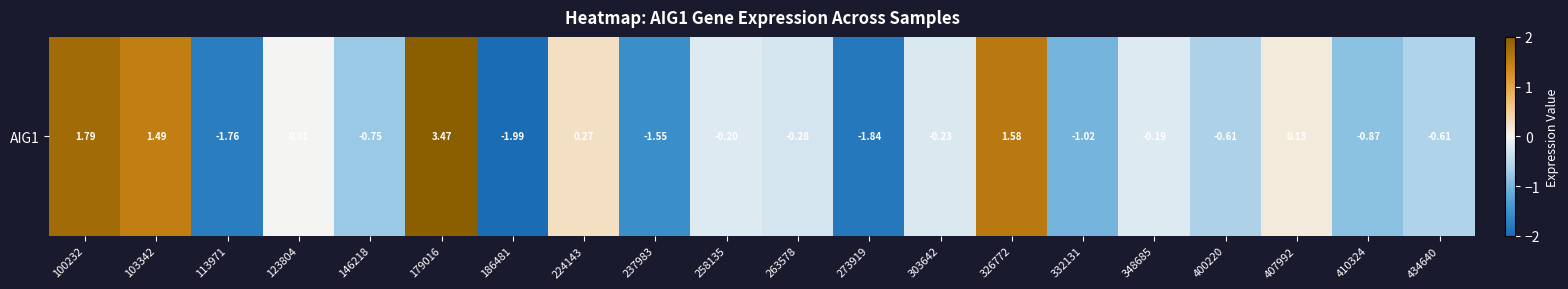

At which category does the chart reach its minimum across all series?

186481